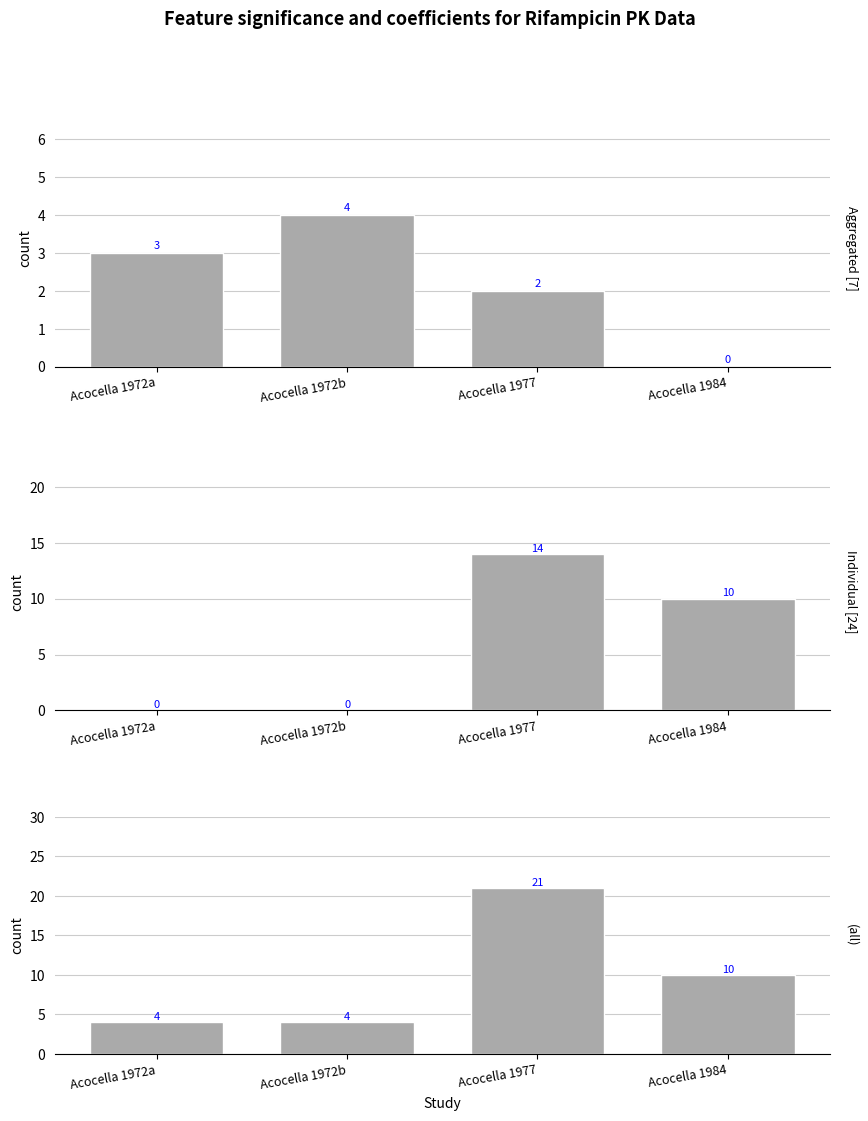

At Acocella 1977, list the series in order from smallest to largest.

Aggregated [7], Individual [24], (all)